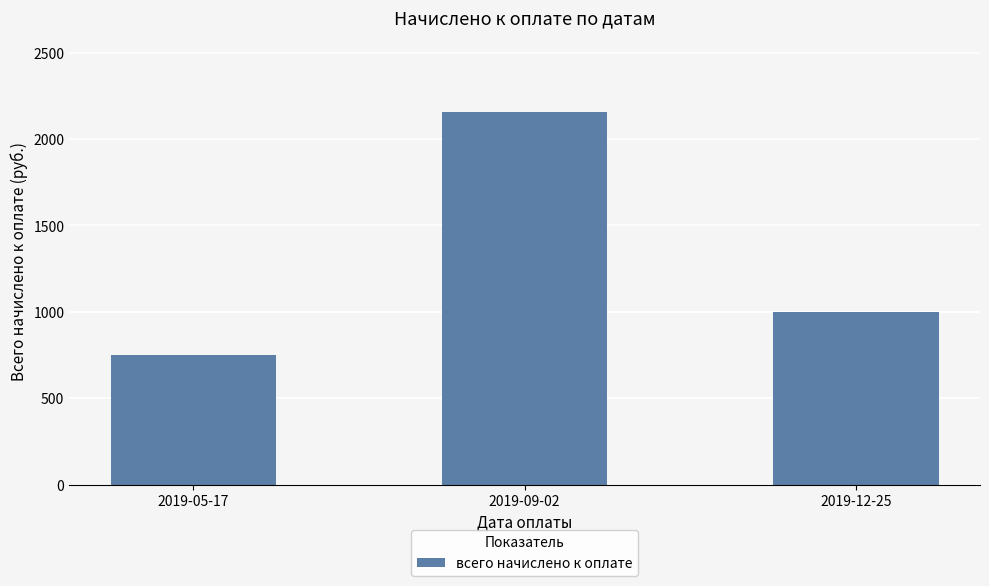

The value at 2019-05-17 is 430.0. True or false?

False